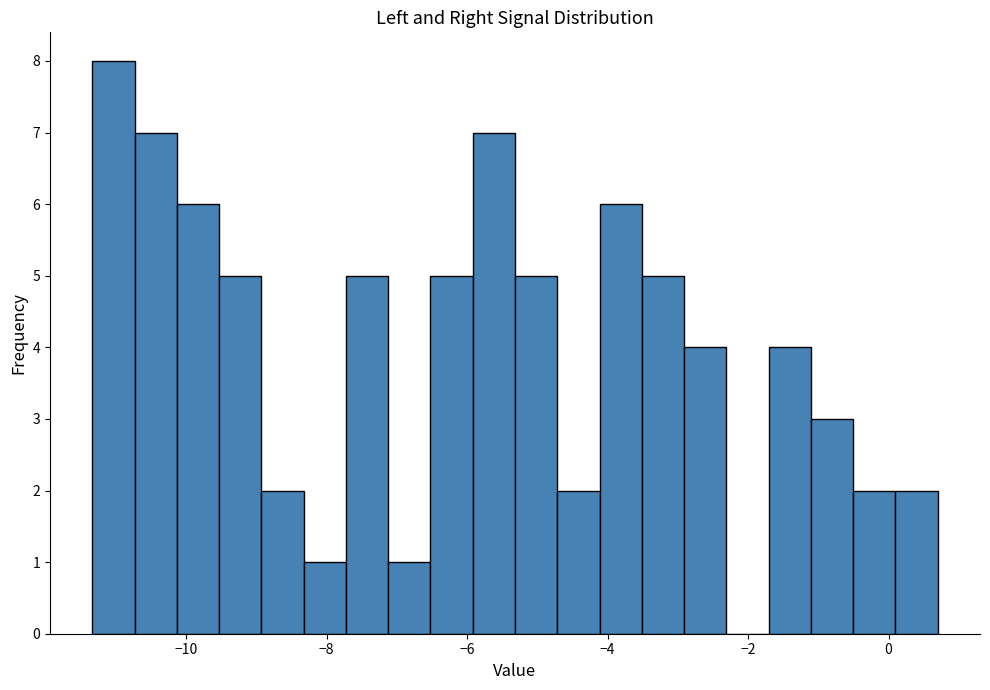

Around what value on the x-axis is the tallest bar? Give the approximate position of its centre, as read against the axis.

-11.0